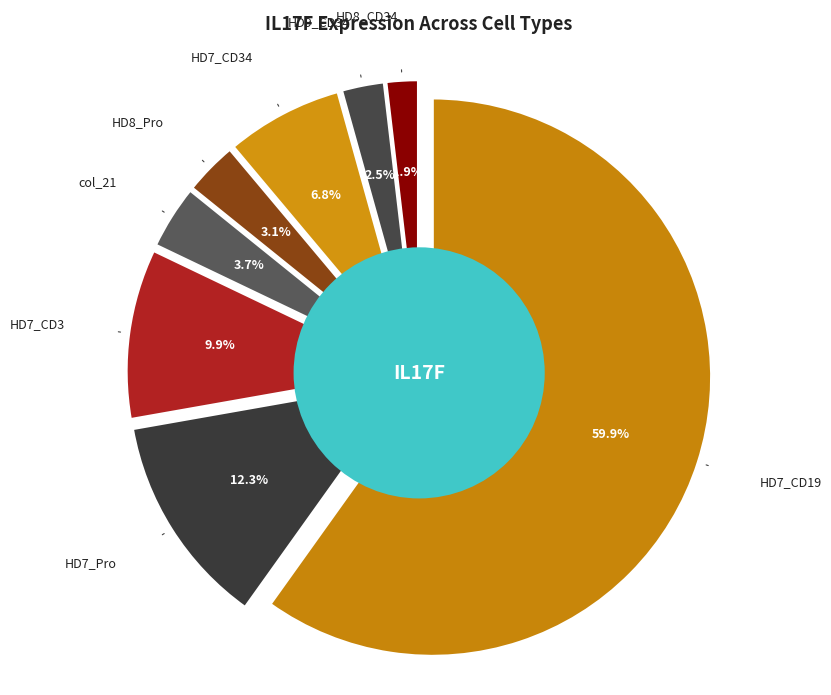

Which category has the smallest portion of the pie?

HD8_CD34